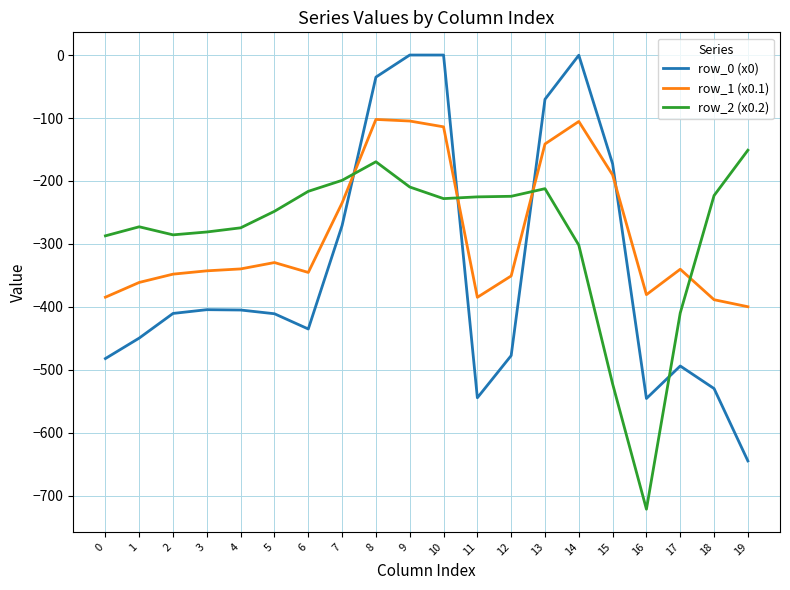

How many intersections are there between row_2 (x0.2) and row_1 (x0.1)?

4